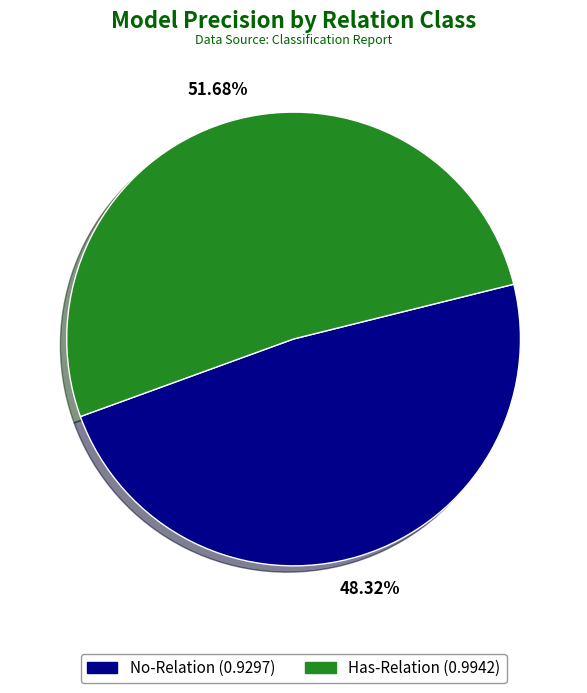

What percentage is the No-Relation slice, to the nearest percent?

48%